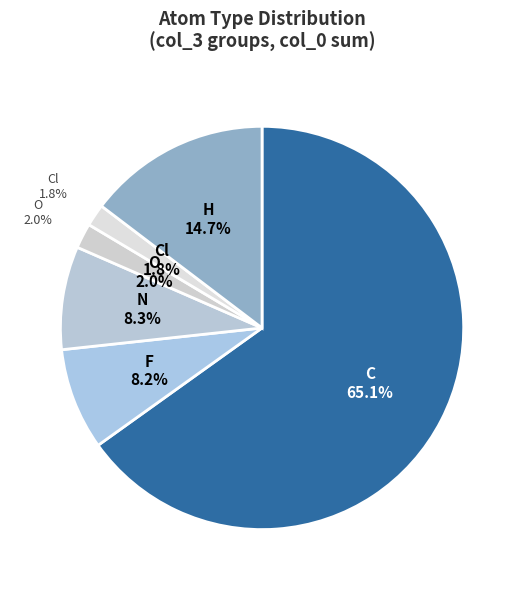

Which has a higher value, H or F?

H